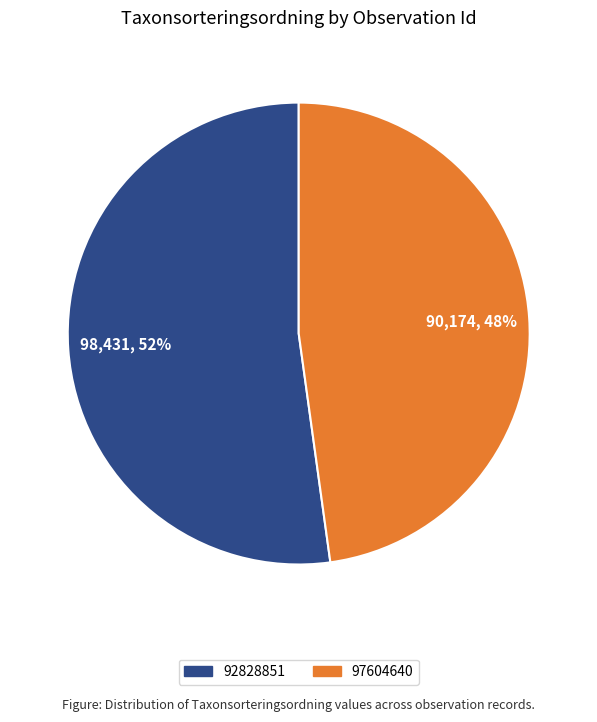

What is the ratio of the value at 92828851 to the value at 97604640?

1.1